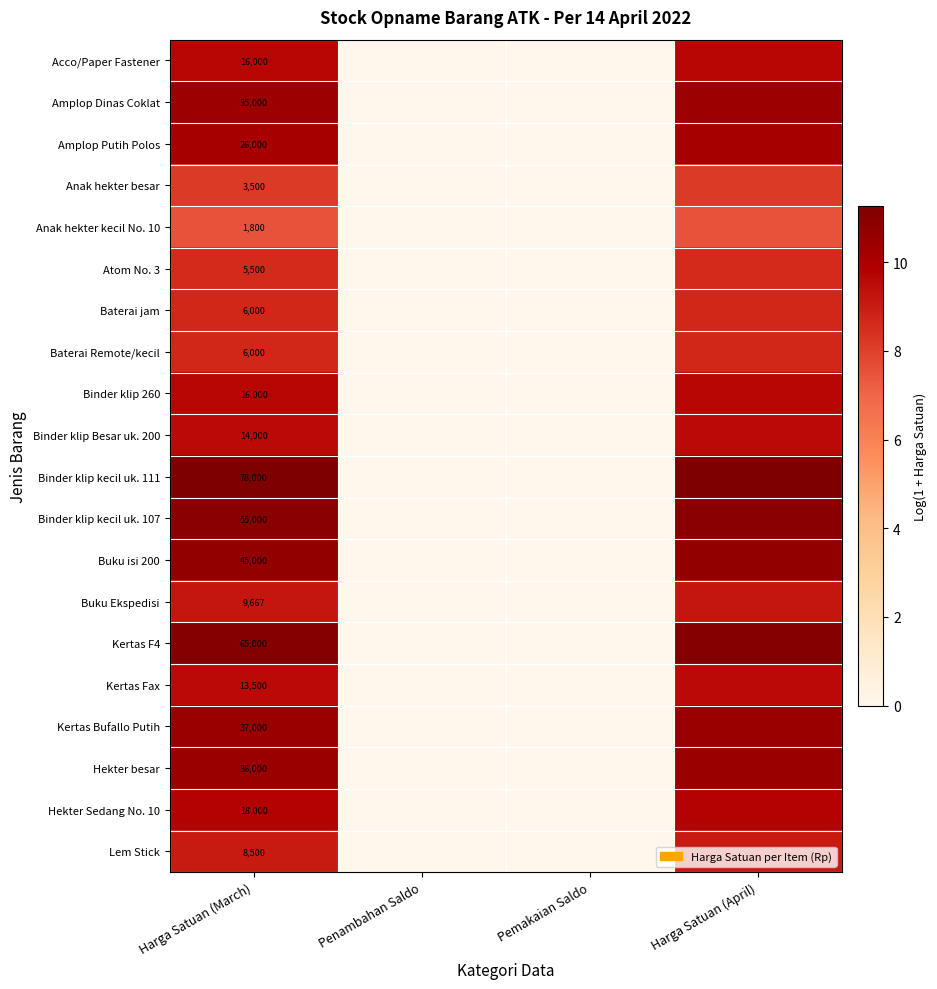

How many values in the Kertas F4 series are below 11?

2